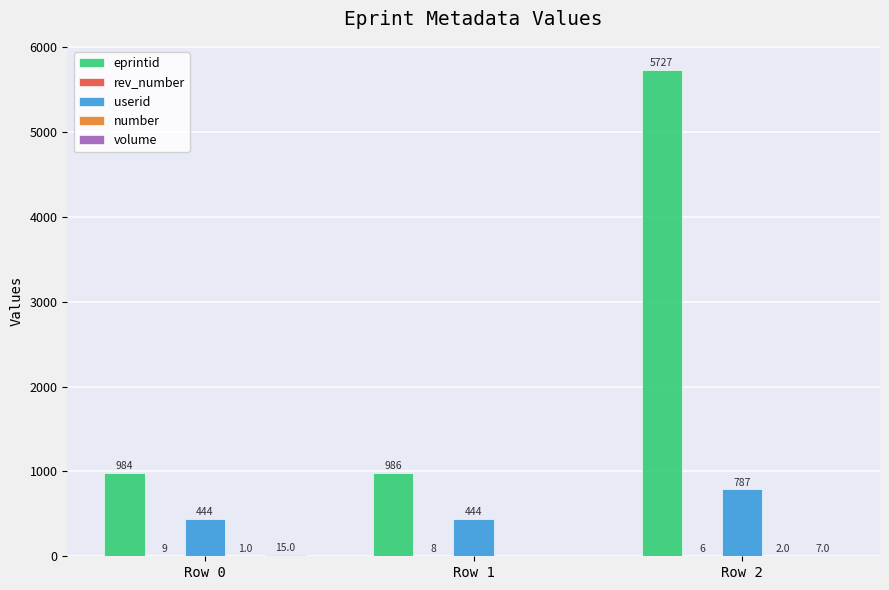

What is the sum of all userid values?

1675